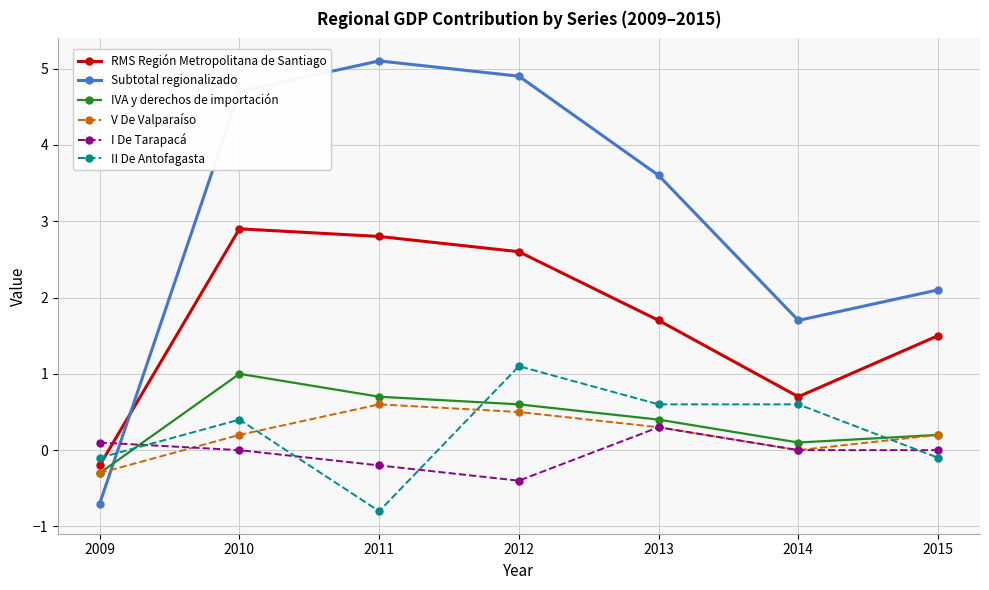

Is the value of V De Valparaíso at 2011 greater than the value of II De Antofagasta at 2012?

No